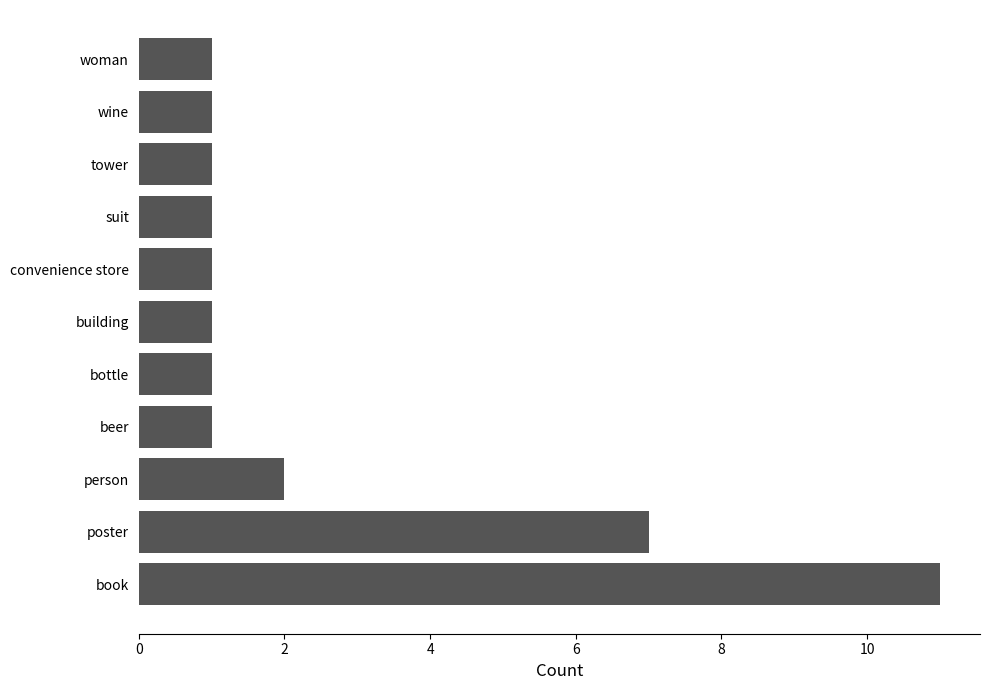

Is it true that the value at tower is 2?

False